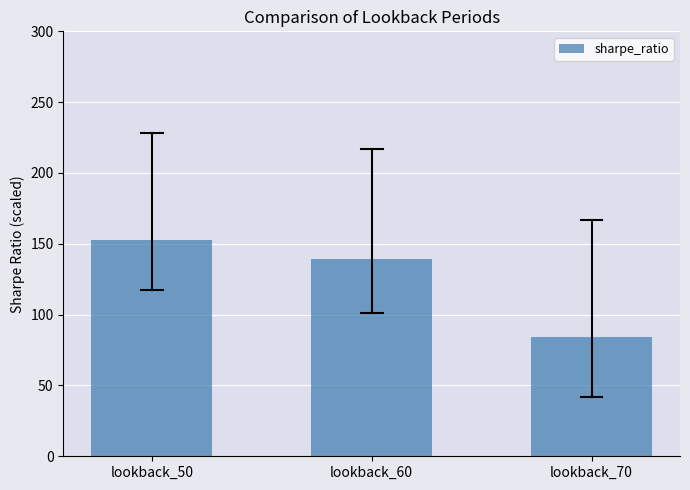

Reading right to left, what are all the values shown in this chart?

84.1	138.9	152.8